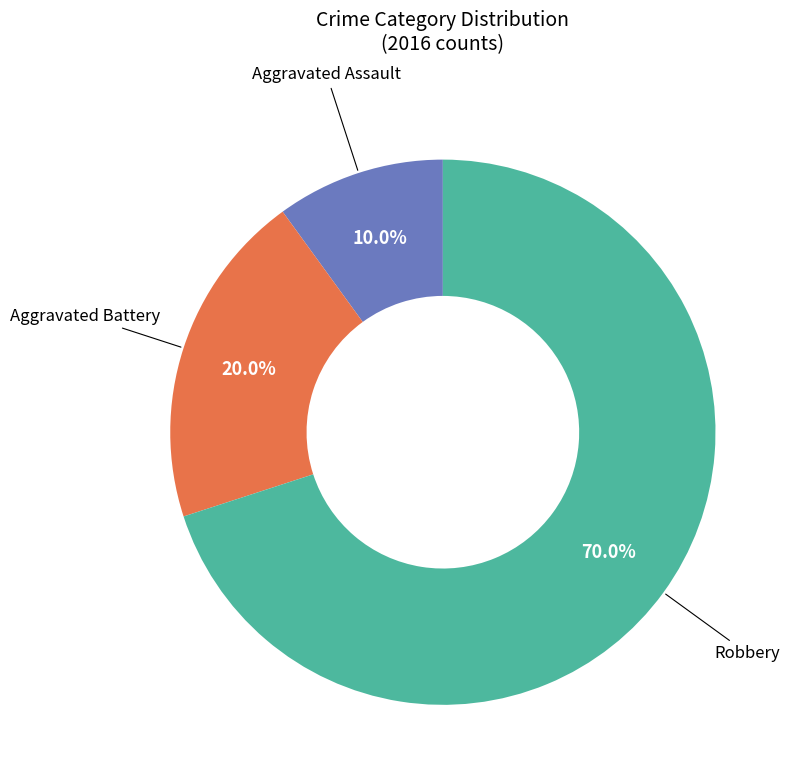

Does any single category account for the majority?

Yes